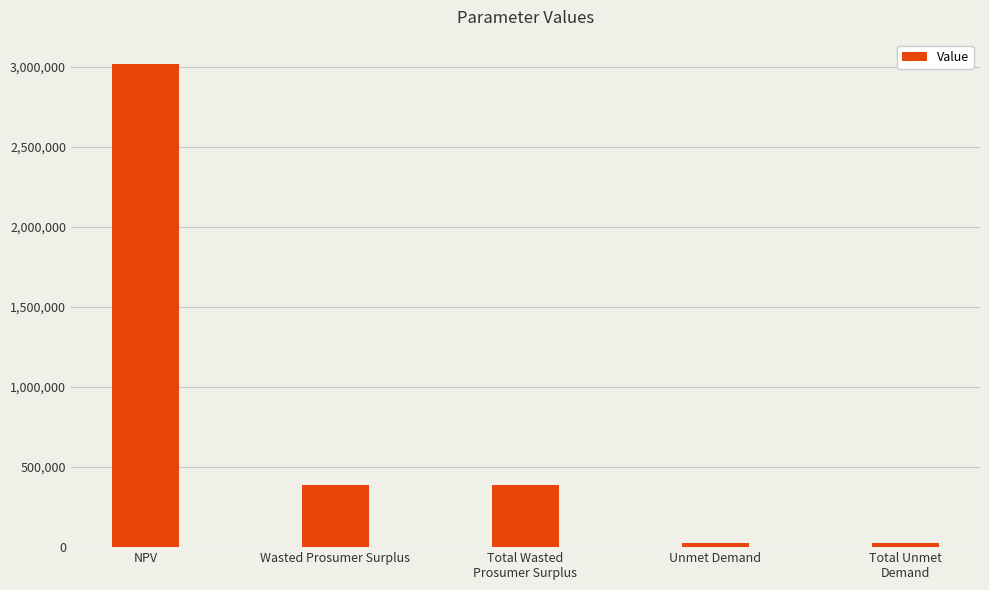

What is the greatest value displayed?

3017976.3